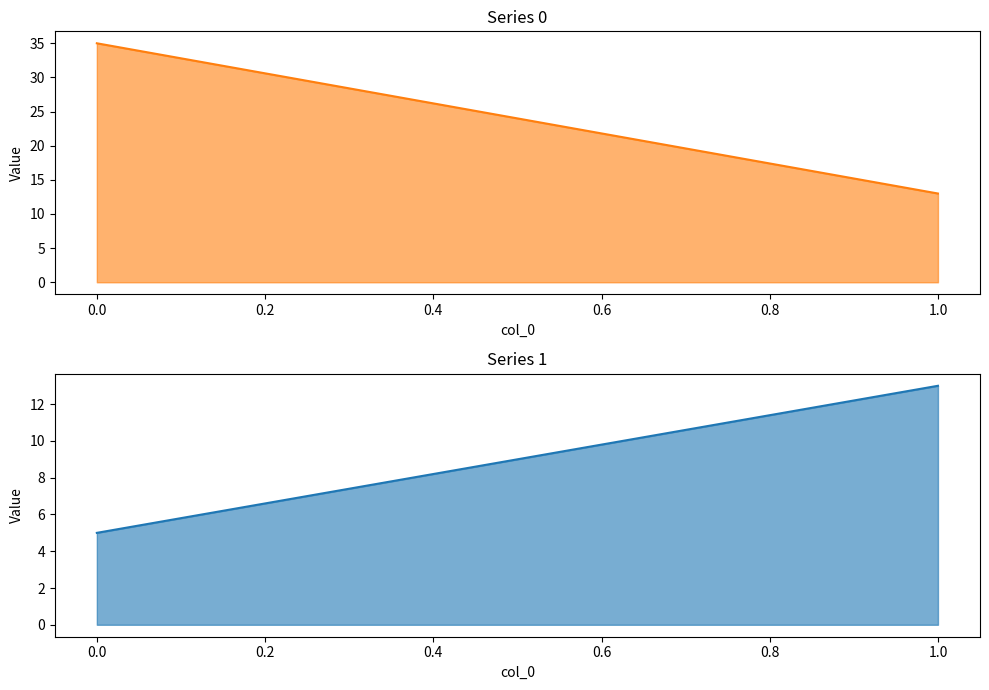

What is the total value across all series at 1?

26